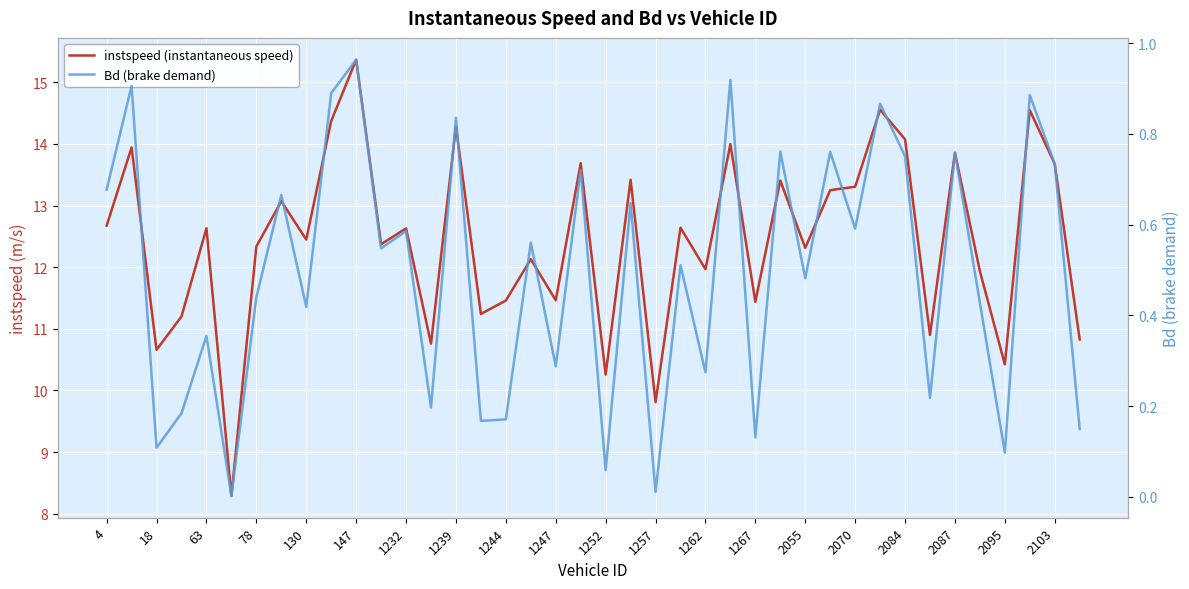

At 1244, list the series in order from smallest to largest.

Bd (brake demand), instspeed (instantaneous speed)